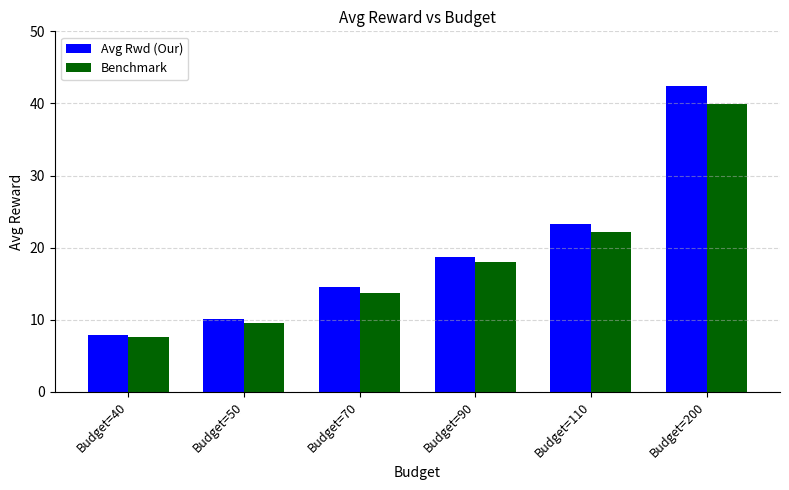

Is the value of Avg Rwd (Our) at Budget=40 greater than the value of Benchmark at Budget=70?

No